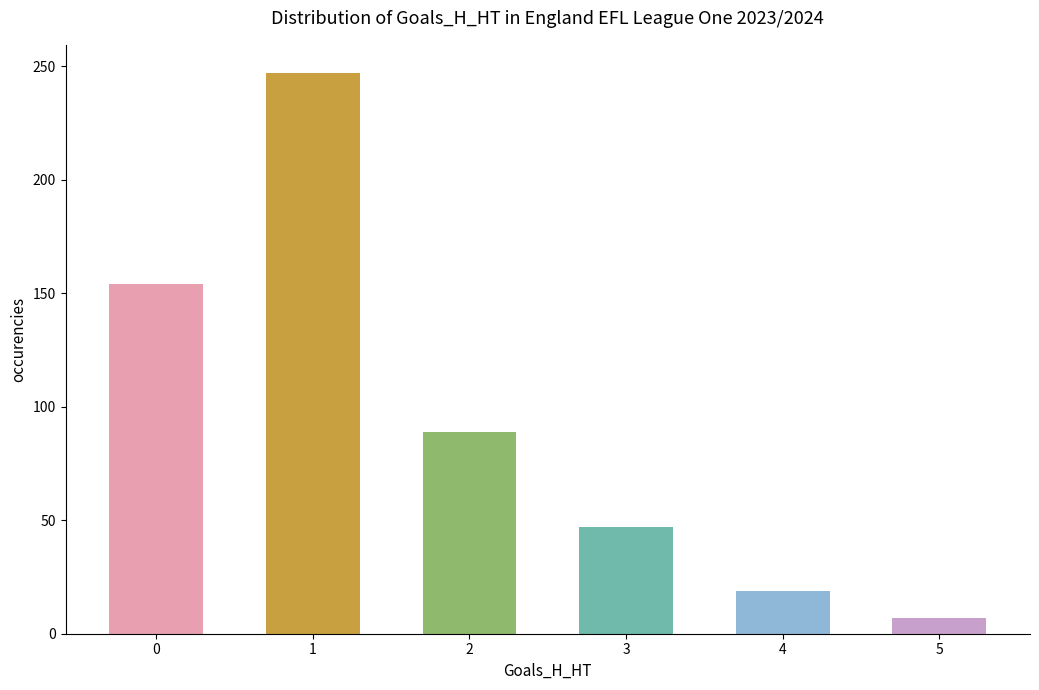

What is the maximum value shown in the chart?

247